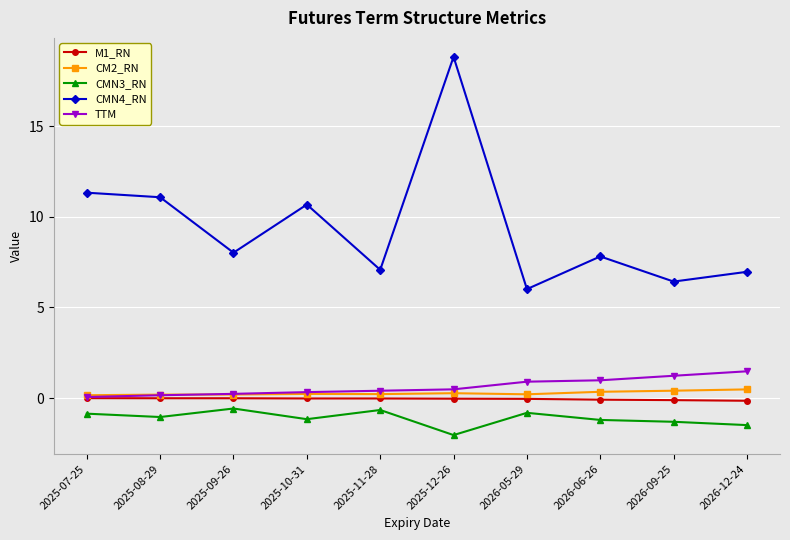

Which series has the largest total across all categories?

CMN4_RN